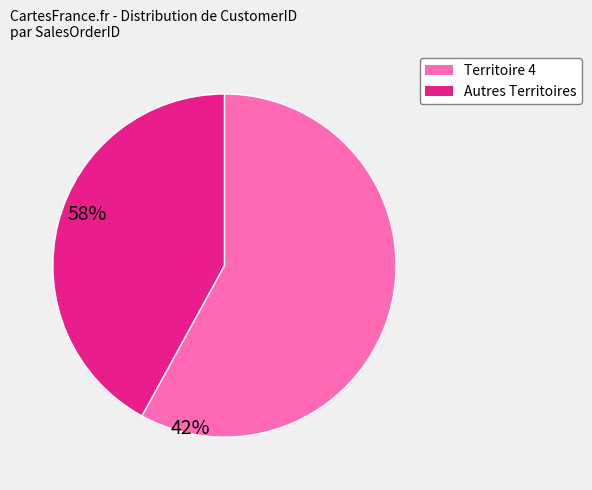

Count the number of slices in the pie.

2